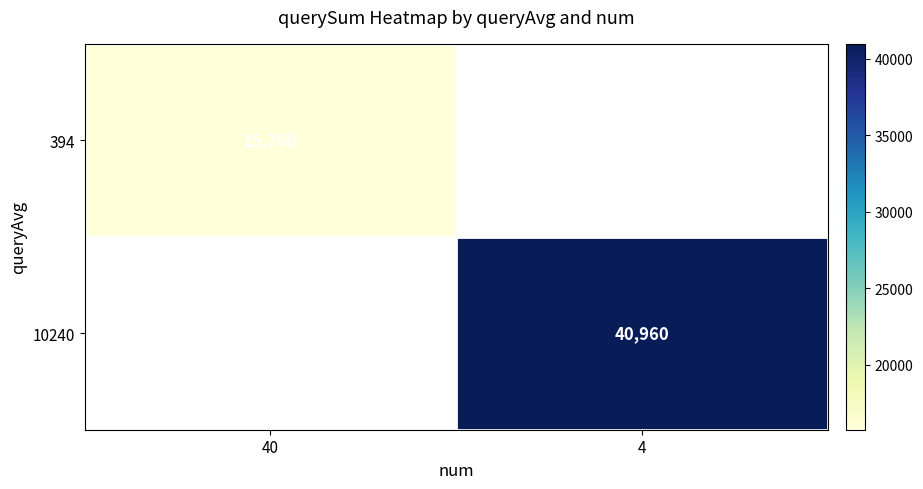

The value of 394 at 40 is 15760. True or false?

True